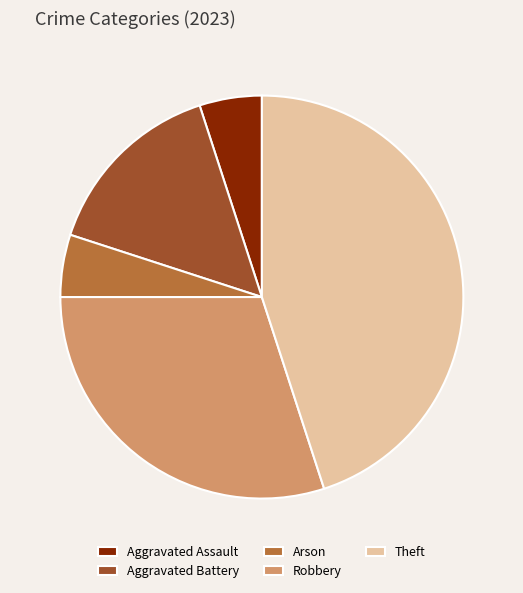

True or false: Theft accounts for 39% of the total.

False